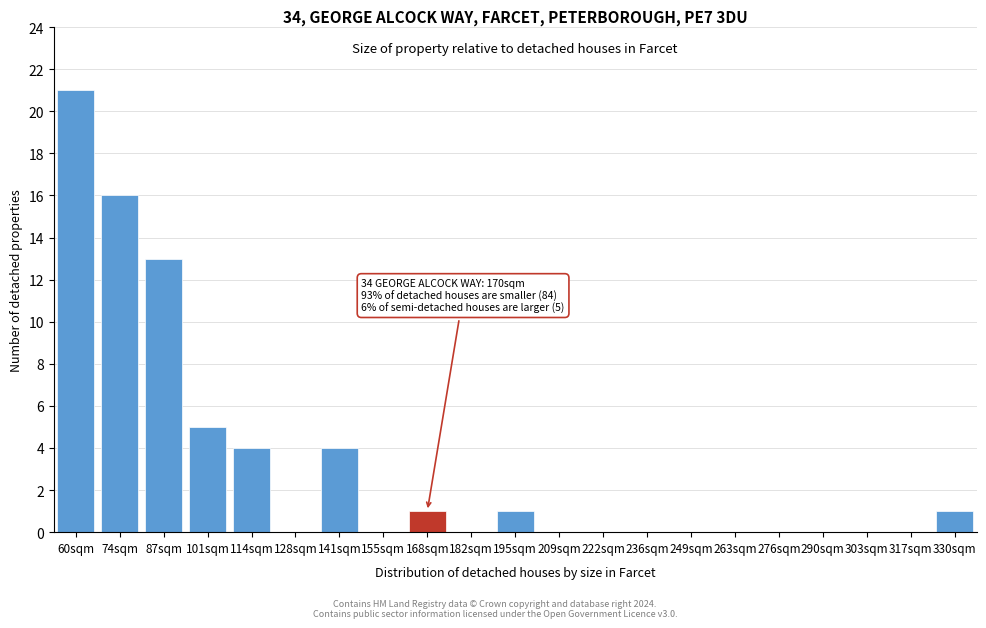

Reading right to left, list all the values displayed in this chart.

330sqm=1	317sqm=0	303sqm=0	290sqm=0	276sqm=0	263sqm=0	249sqm=0	236sqm=0	222sqm=0	209sqm=0	195sqm=1	182sqm=0	168sqm=1	155sqm=0	141sqm=4	128sqm=0	114sqm=4	101sqm=5	87sqm=13	74sqm=16	60sqm=21